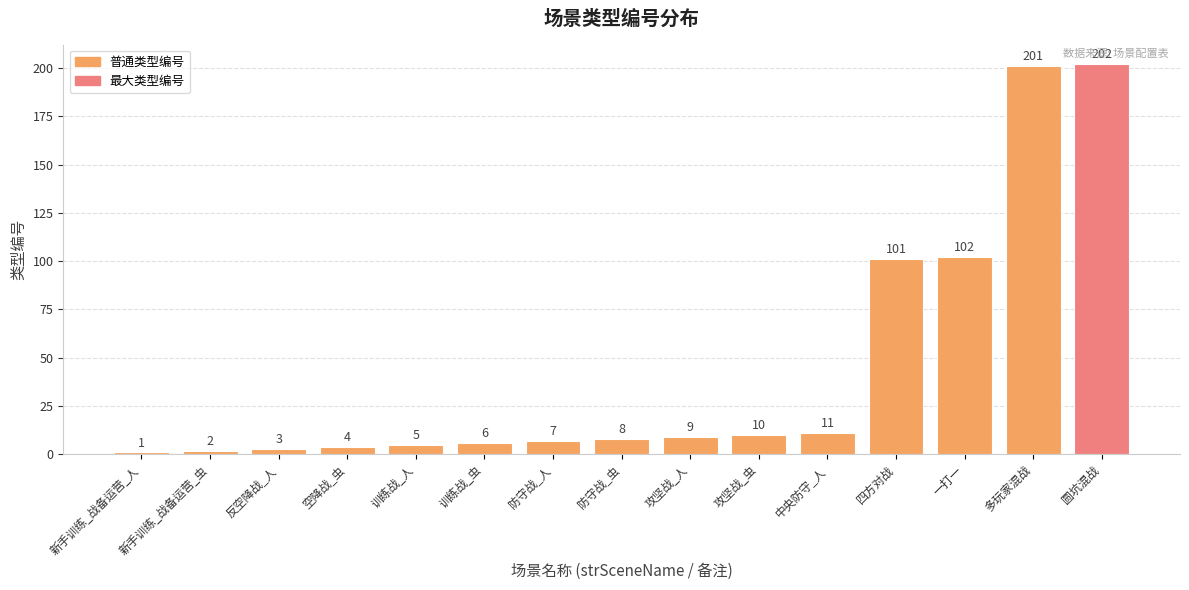

List the labels in order of value, smallest first.

新手训练_战备运营_人, 新手训练_战备运营_虫, 反空降战_人, 空降战_虫, 训练战_人, 训练战_虫, 防守战_人, 防守战_虫, 攻坚战_人, 攻坚战_虫, 中央防守_人, 四方对战, 一打一, 多玩家混战, 圆坑混战